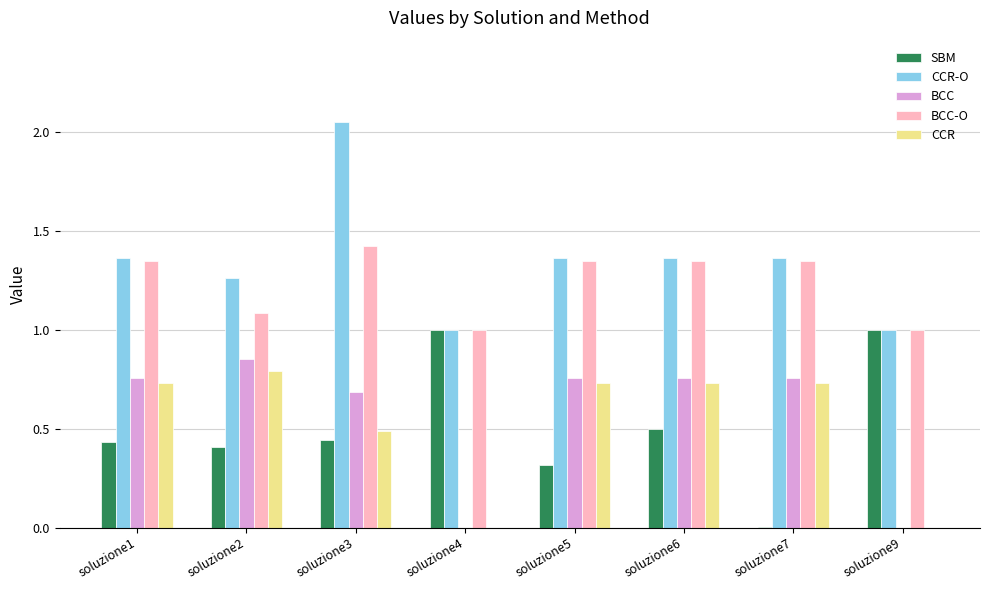

What is the sum of all CCR-O values?

10.8